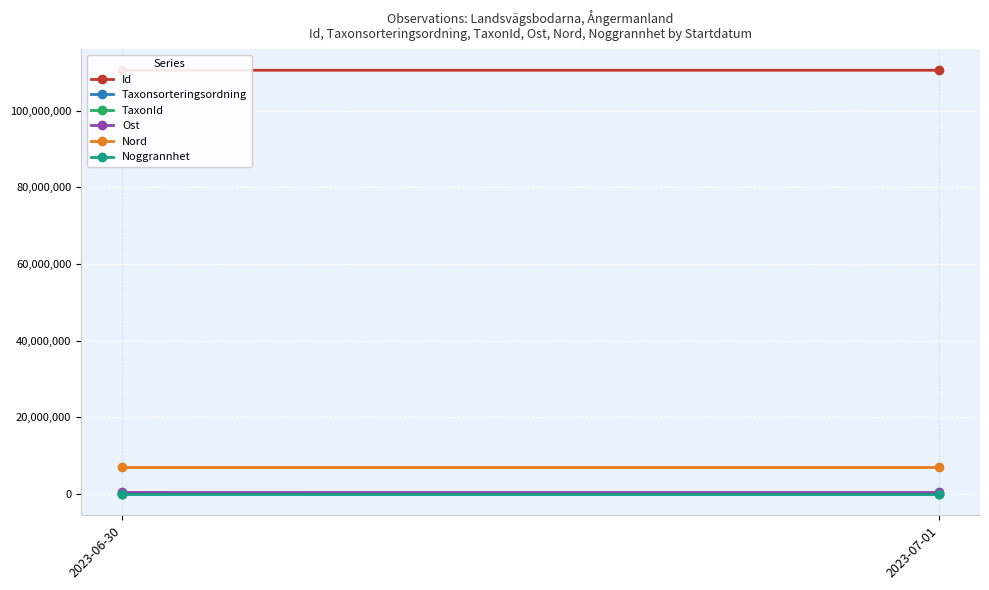

At how many categories does at least one series exceed 46034824?

2